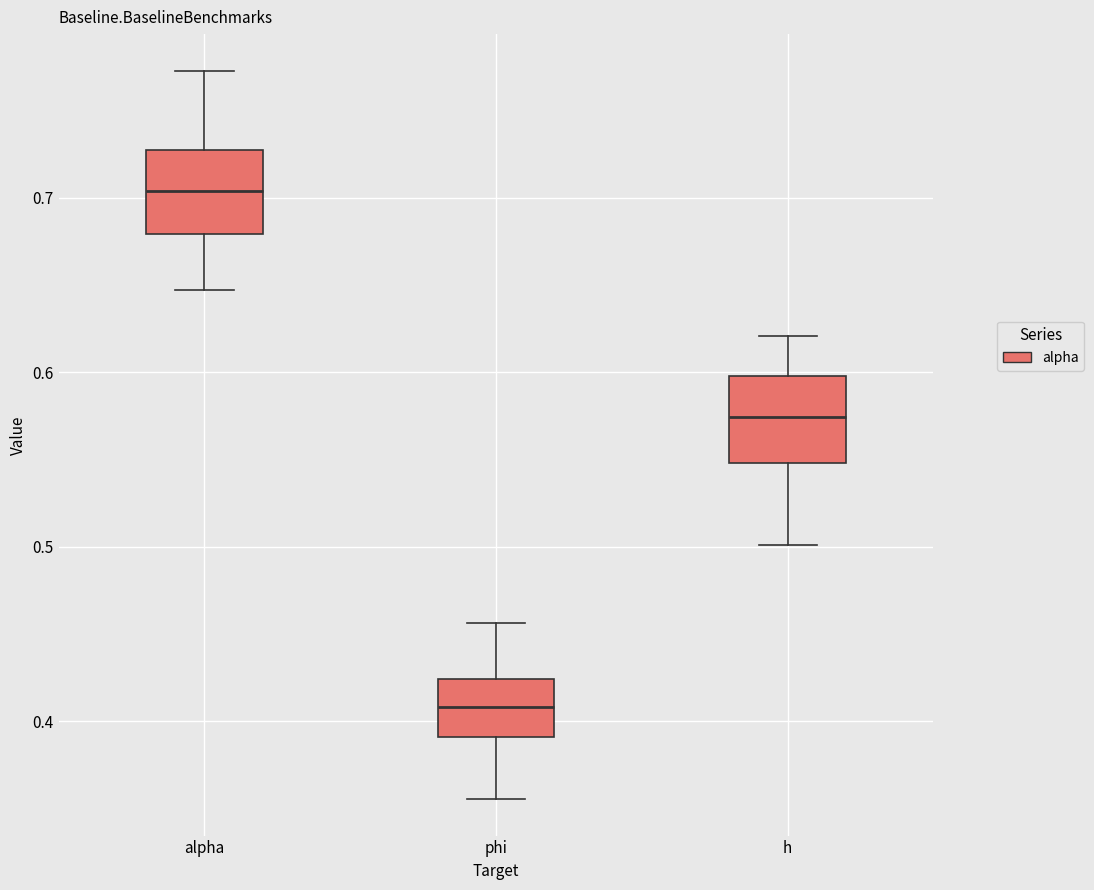

Which box's median line is the lowest?

phi